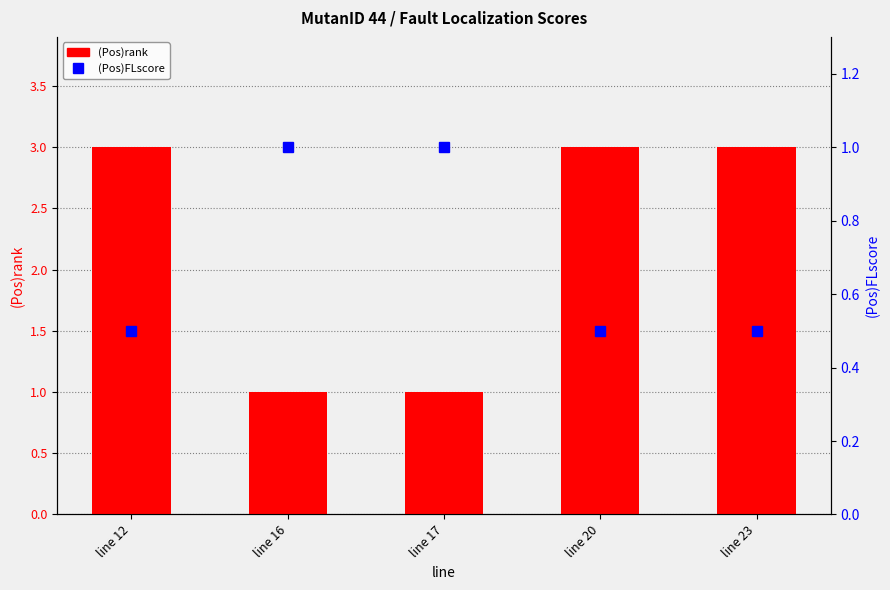

How many series are shown in this chart?

2